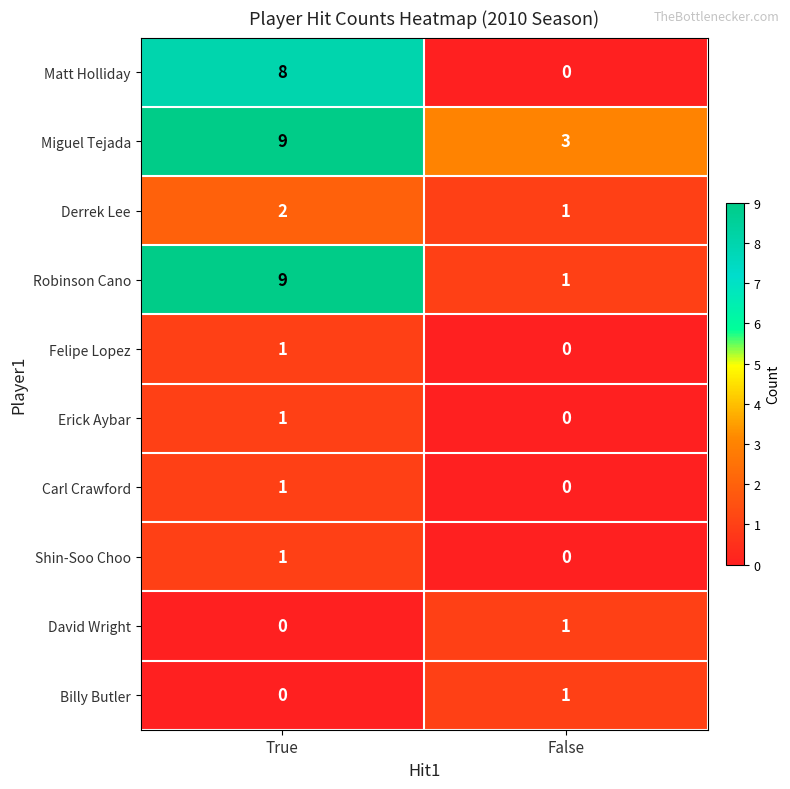

At which label does Miguel Tejada reach its minimum?

False